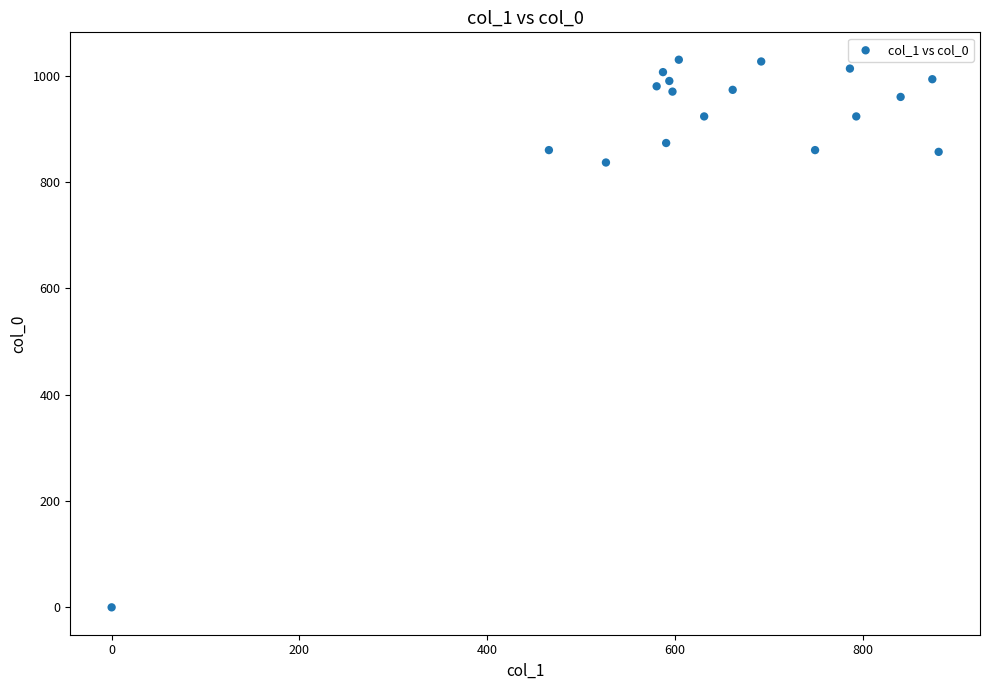

What is the range of X values (max minus min)?

880.9